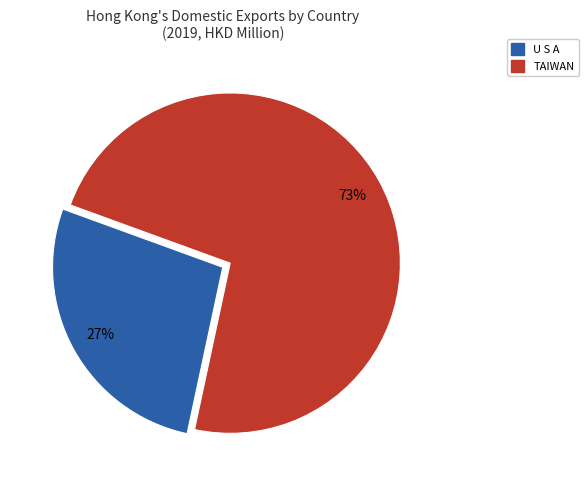

Between U S A and TAIWAN, which is larger?

TAIWAN